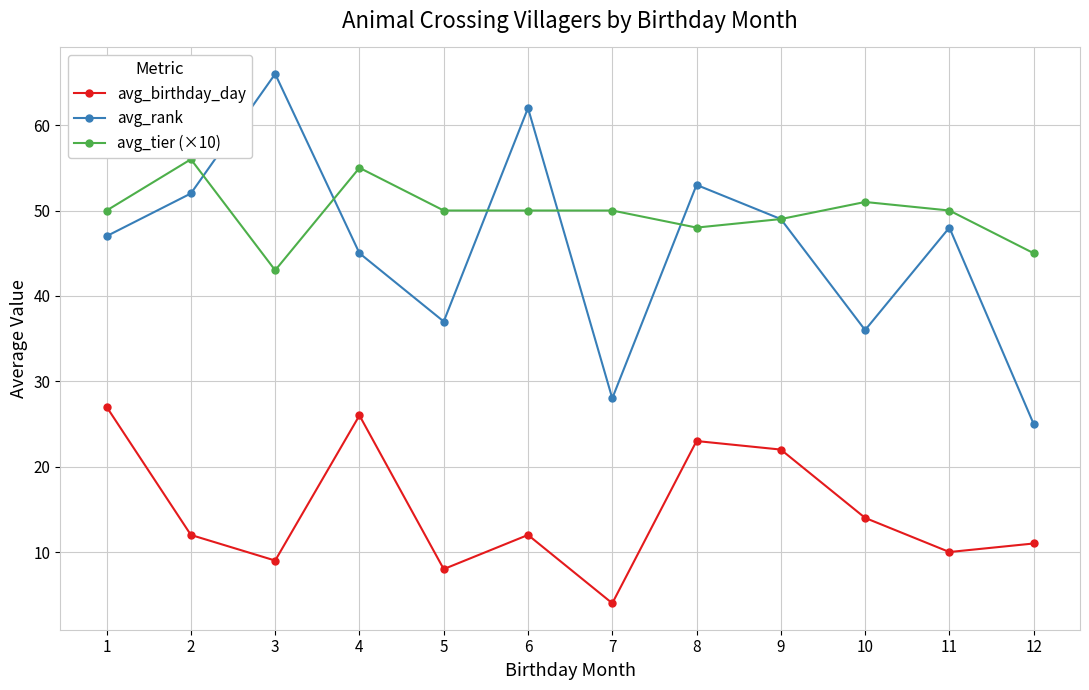

Where is the first local minimum for avg_birthday_day?

3